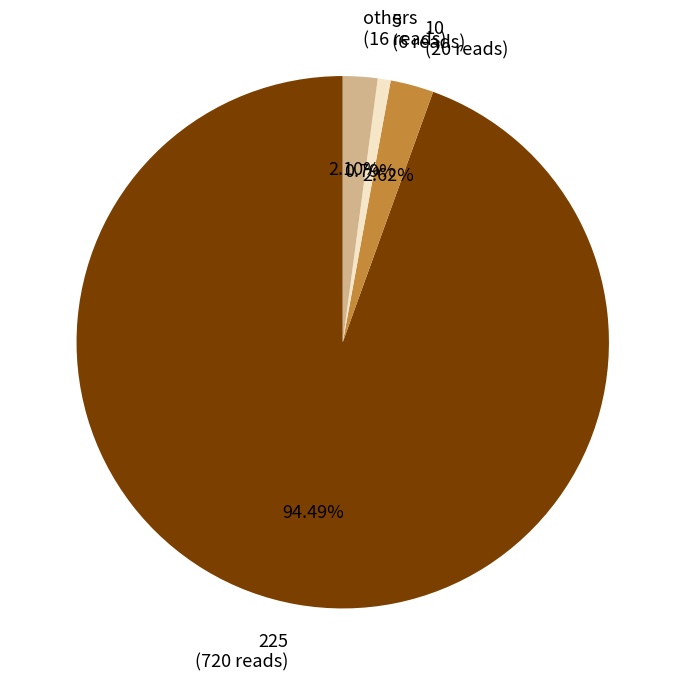

Which category accounts for the majority?

225 (720 reads)